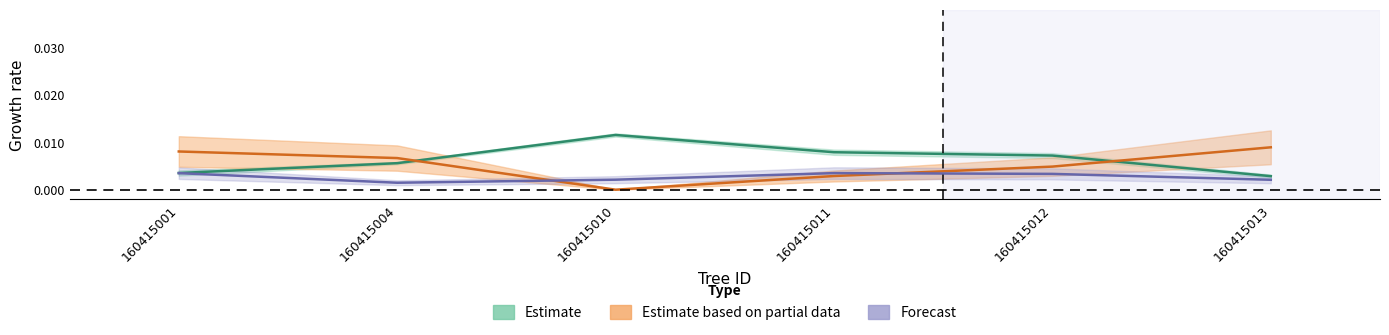

How many data points does each series have?

6